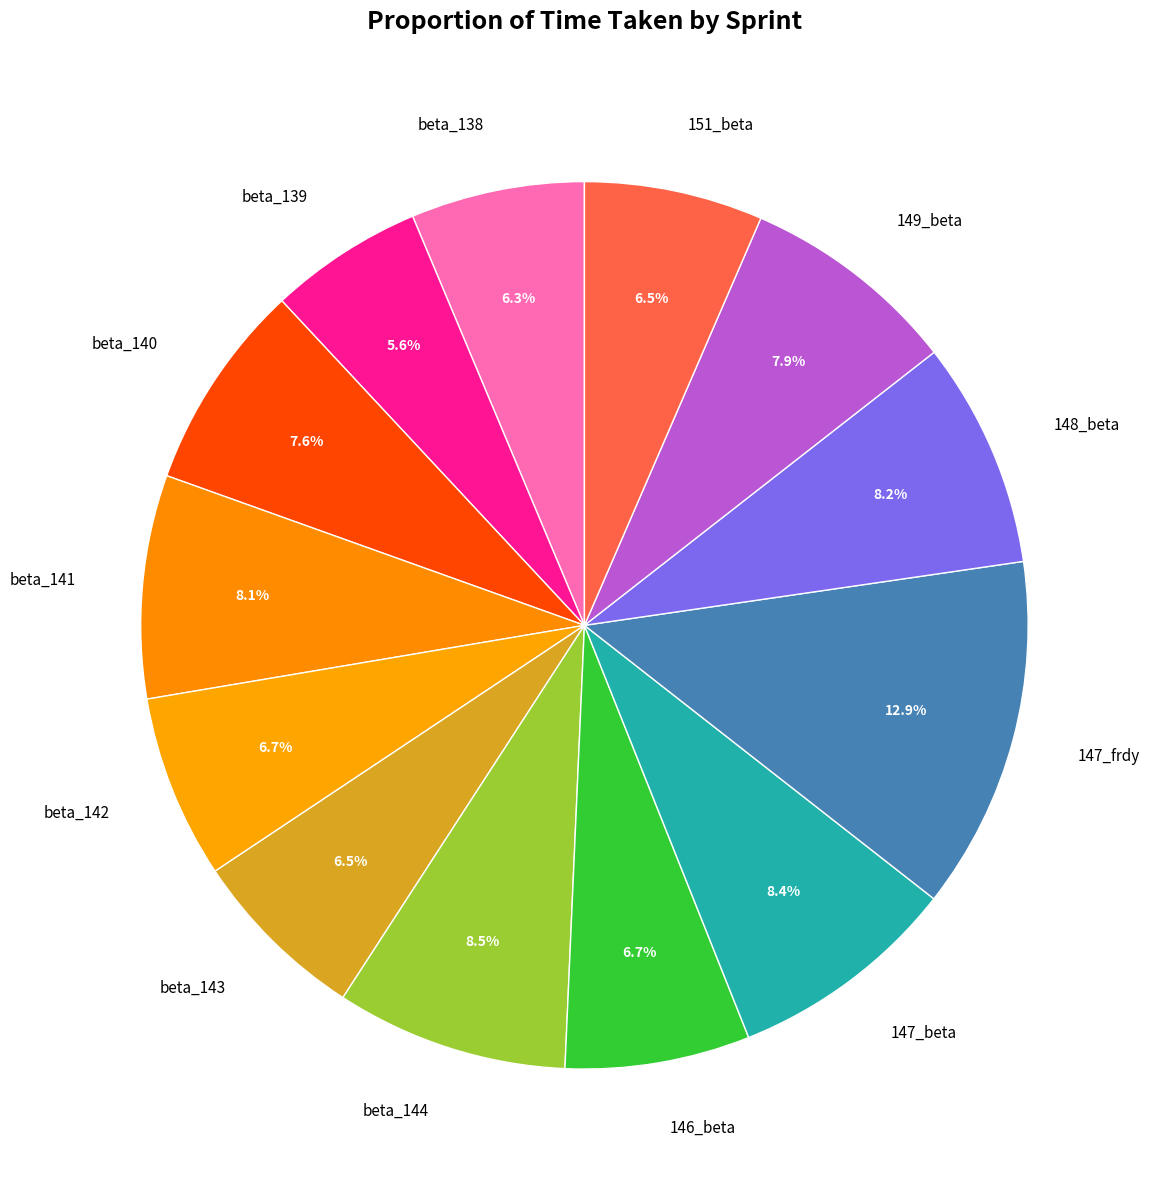

True or false: beta_138 accounts for 1% of the total.

False